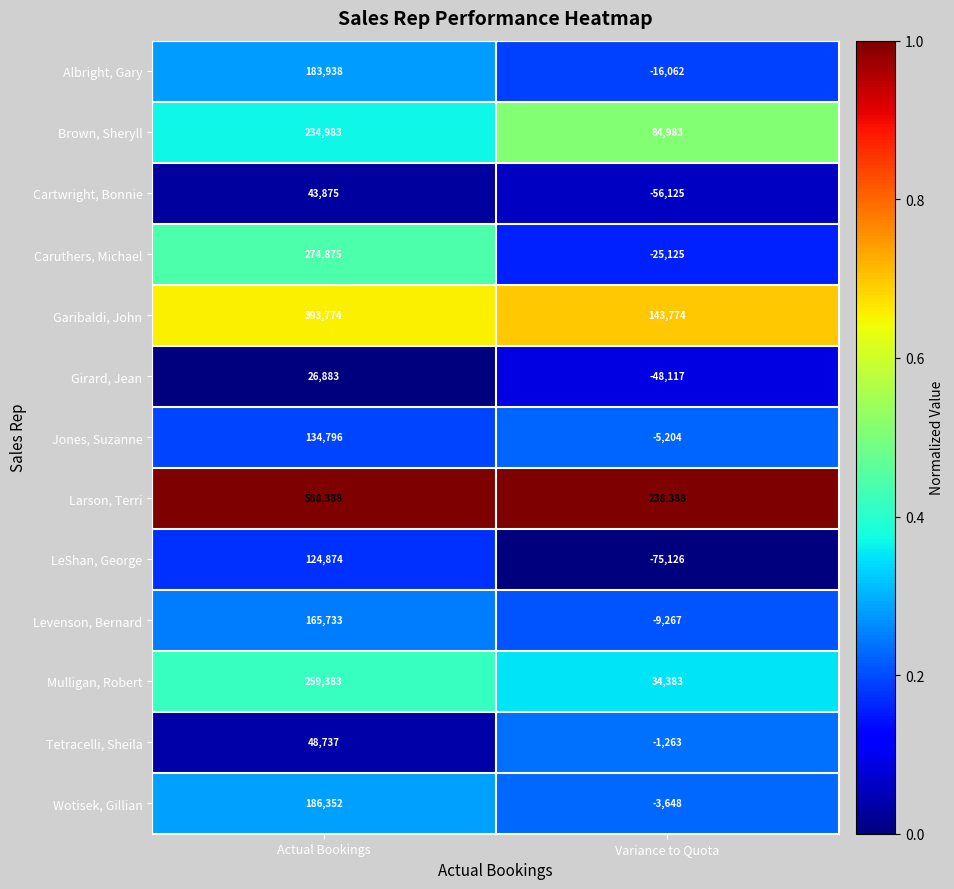

What is the approximate value of Caruthers, Michael at Variance to Quota, to the nearest 50?

-25100